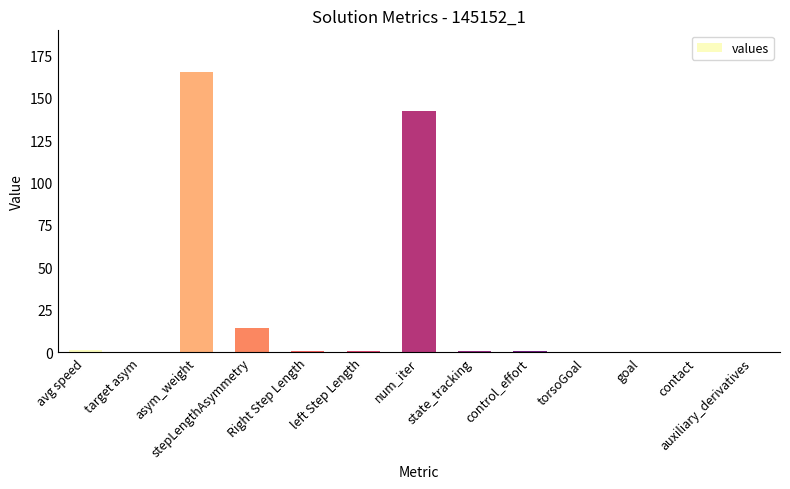

Which category has the highest value across all series?

asym_weight